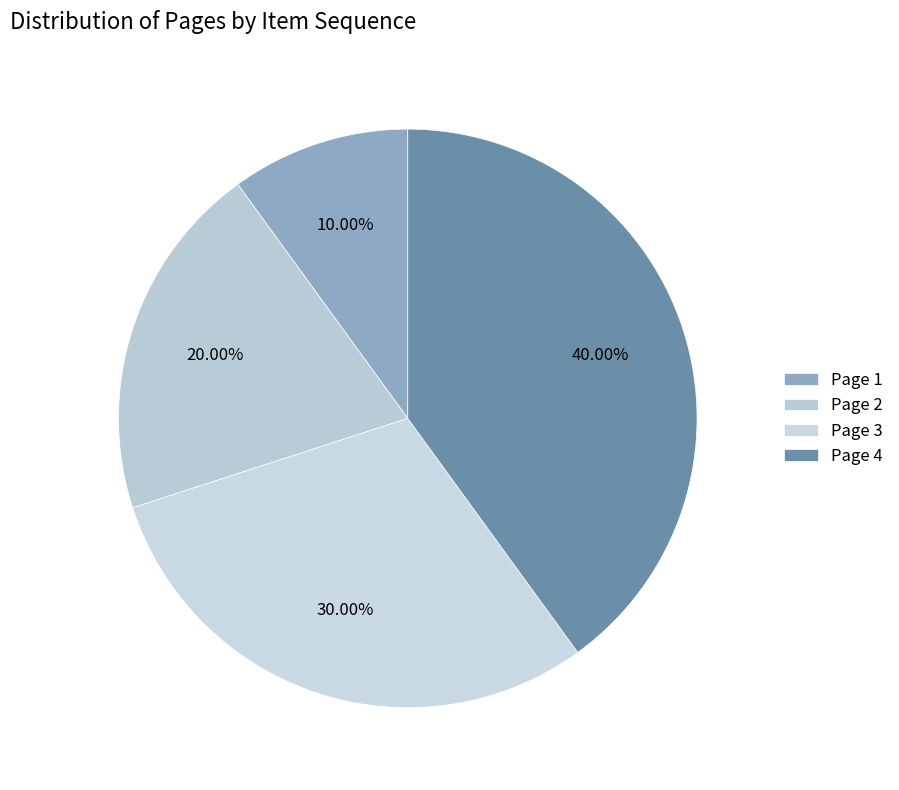

To the nearest percent, what is the difference between the Page 1 and Page 4 slice percentages?

30%